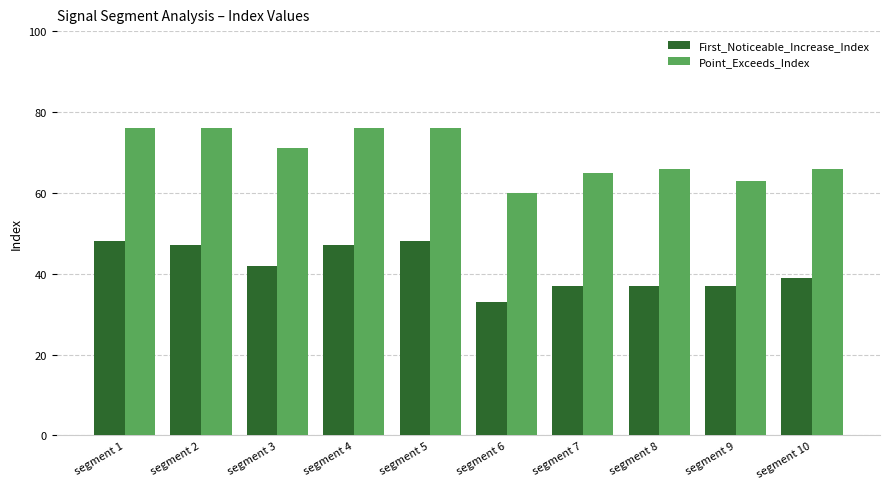

At segment 9, list the series in order from smallest to largest.

First_Noticeable_Increase_Index, Point_Exceeds_Index